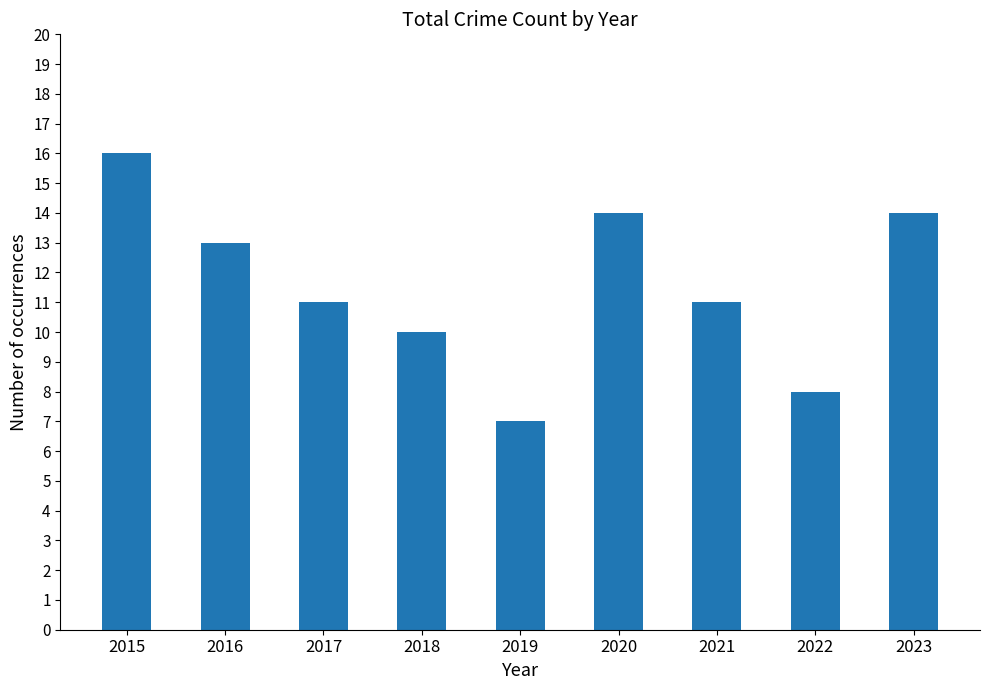

Which has a higher value, 2018 or 2019?

2018